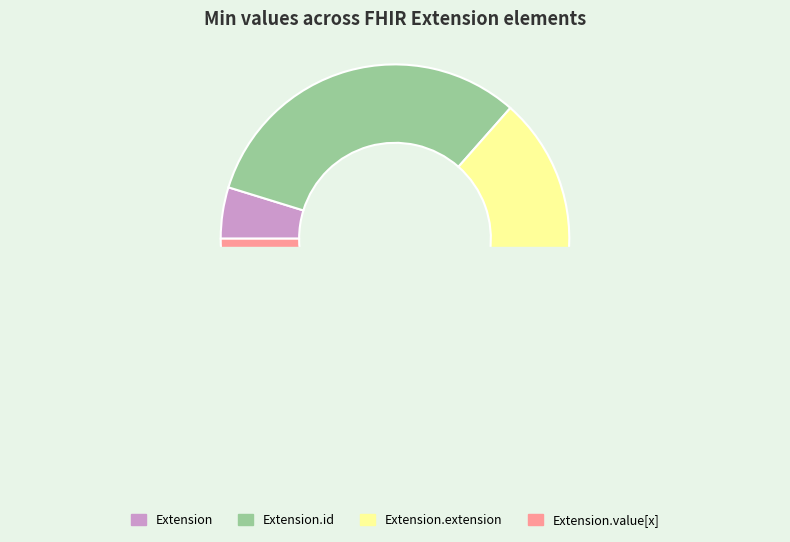

How many slices are in this pie chart?

4